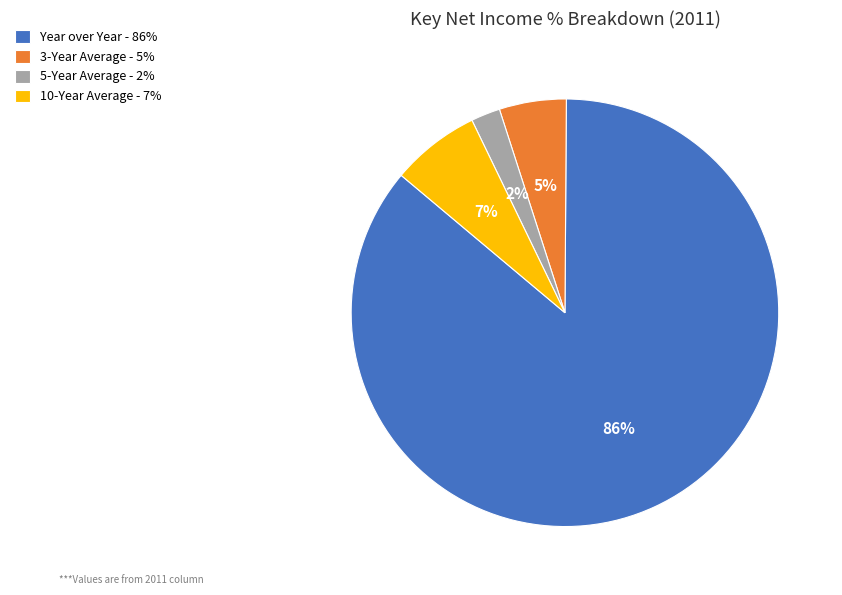

Which category has the smallest portion of the pie?

5-Year Average